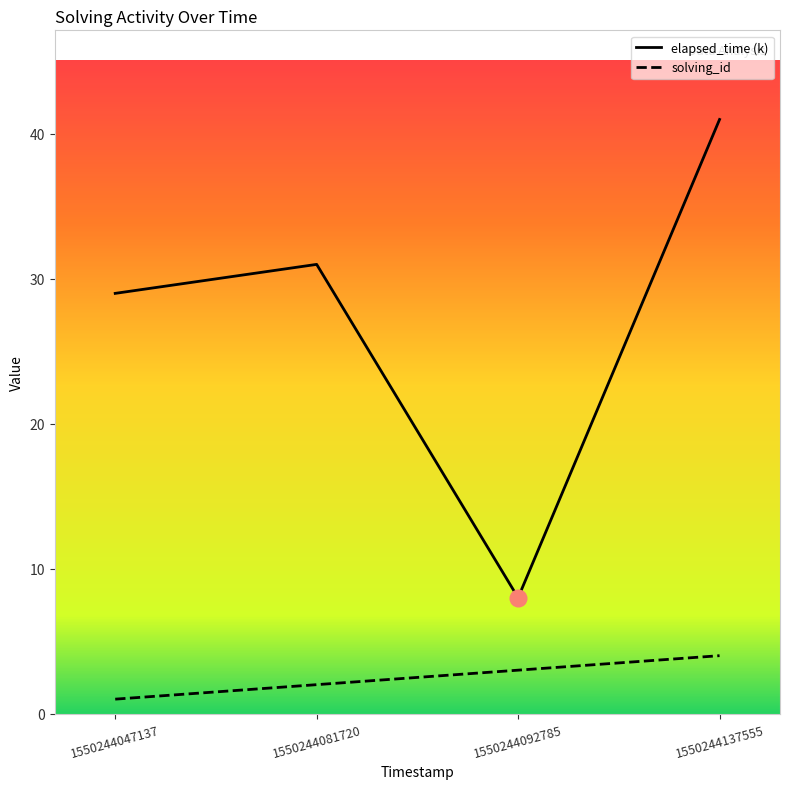

Reading right to left, extract all data points from this chart.

solving_id: 1550244137555=4	1550244092785=3	1550244081720=2	1550244047137=1
elapsed_time: 1550244137555=41	1550244092785=8	1550244081720=31	1550244047137=29